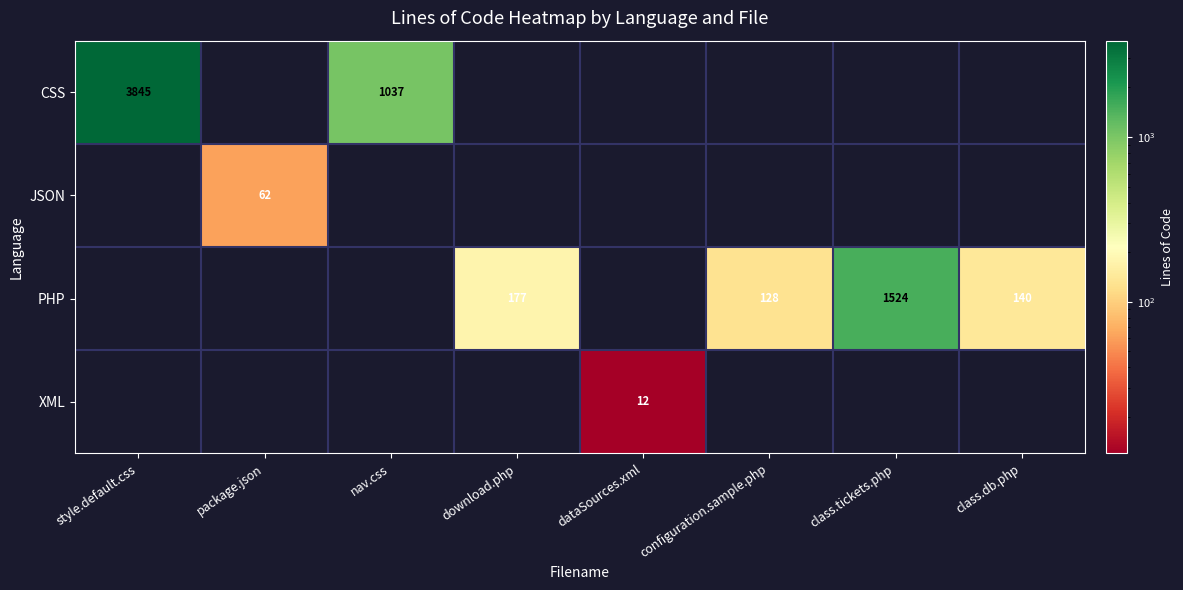

The value of PHP at download.php is 267. True or false?

False